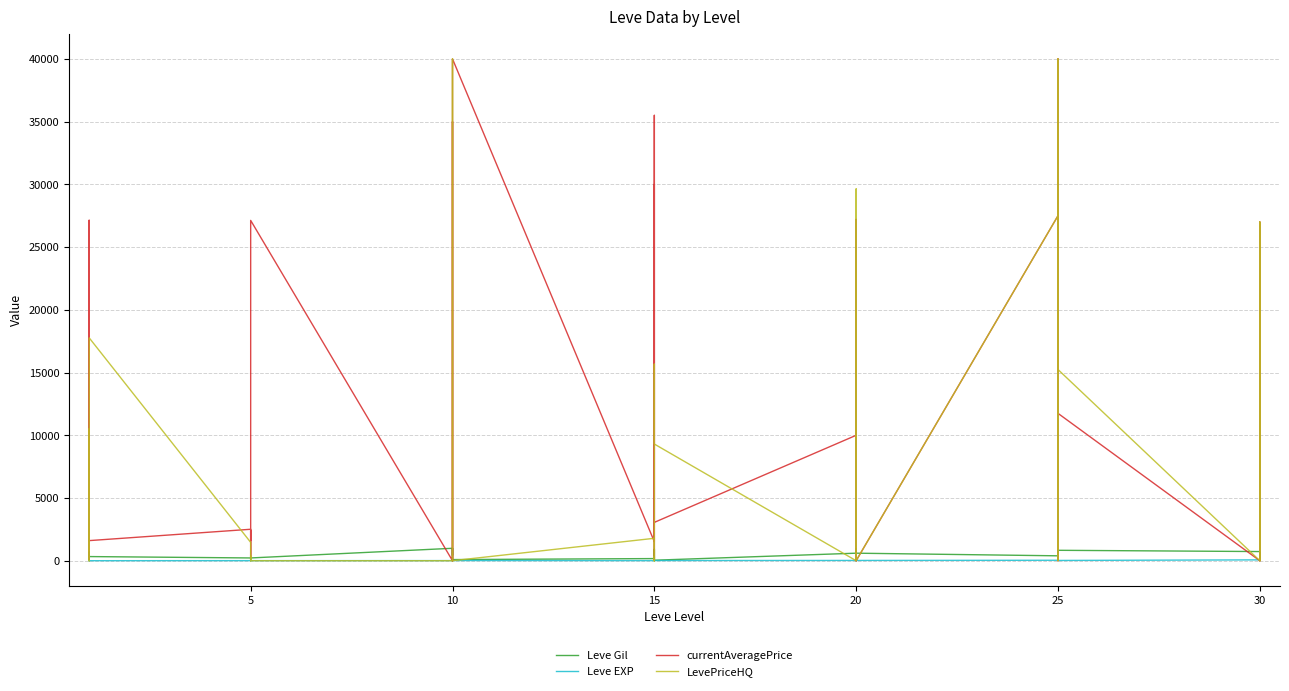

Which series has the largest total across all categories?

currentAveragePrice